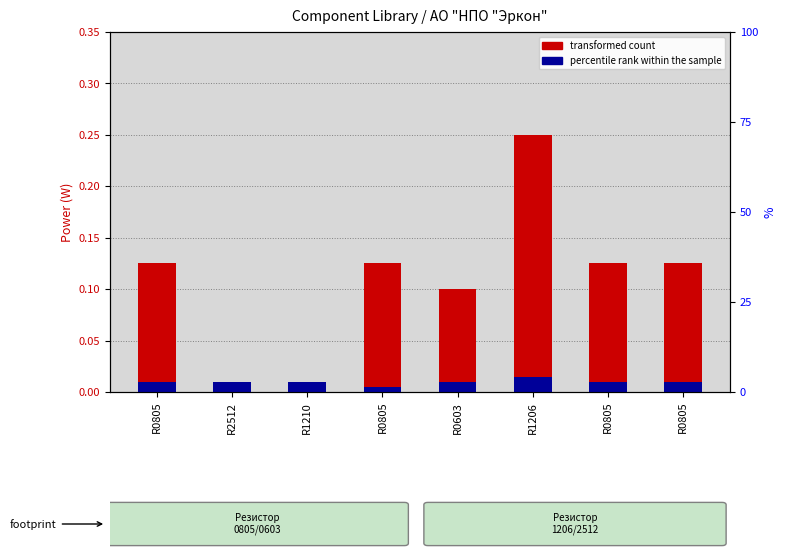

How many values in transformed count are above zero?

6